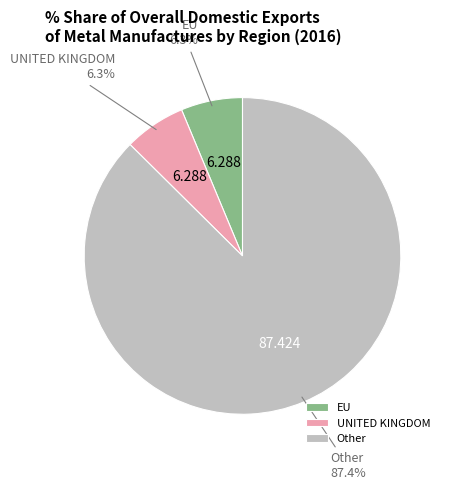

What percentage is NOT represented by EU?

93.7%